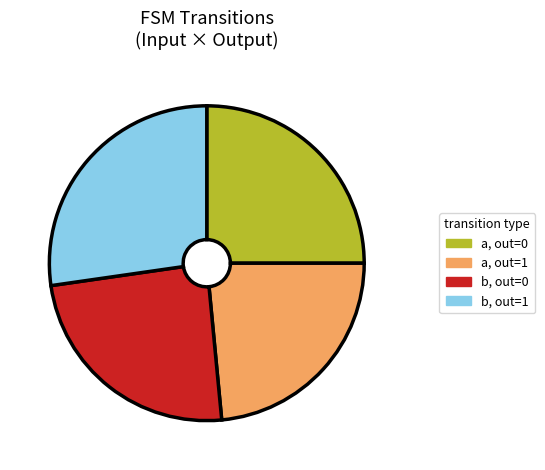

True or false: b, out=1 accounts for 27% of the total.

True